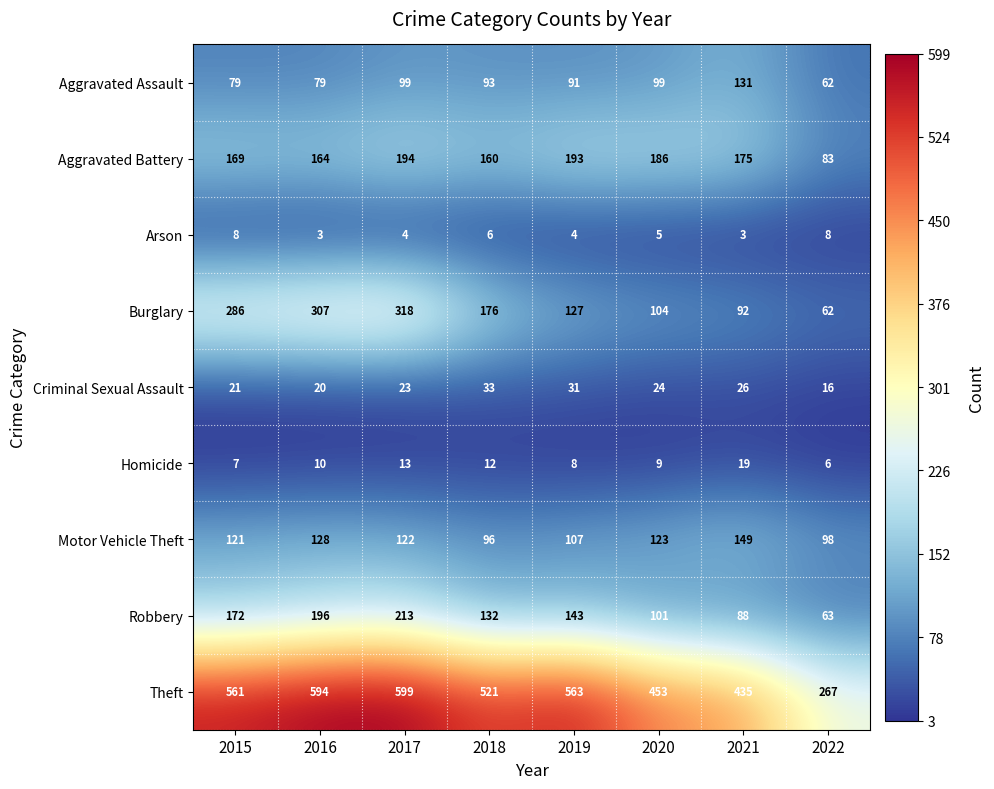

What is the sum of all Criminal Sexual Assault values?

194